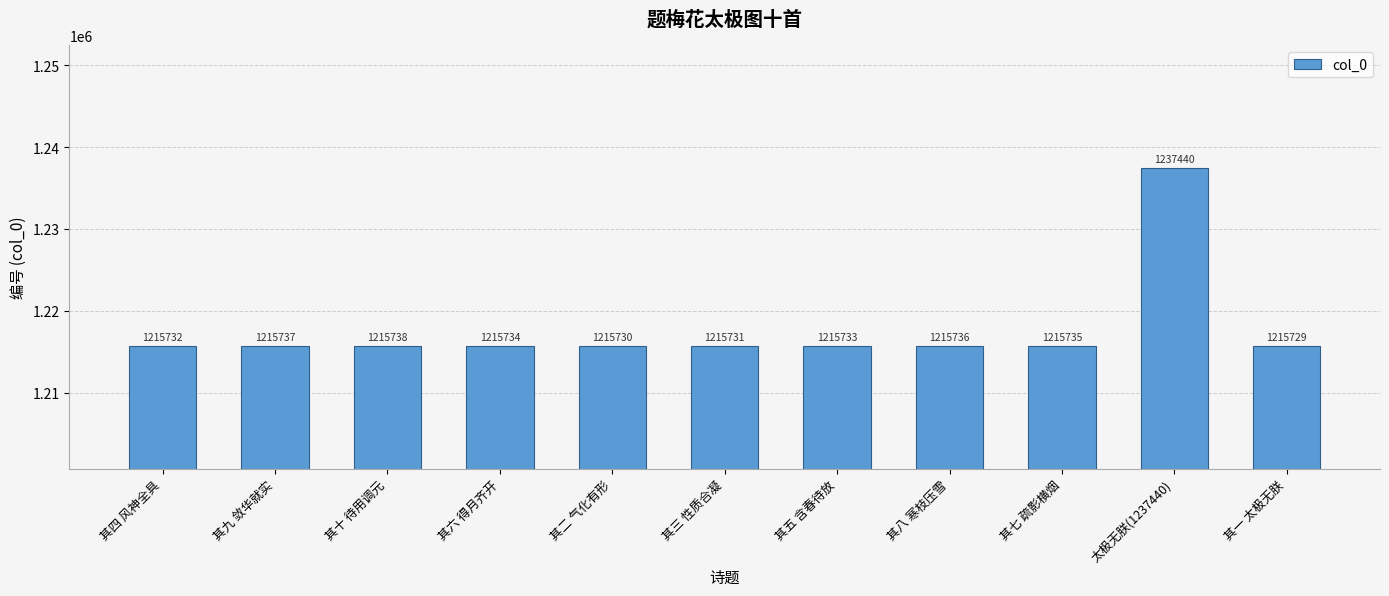

At which label does the data first exceed 1215734?

其九 敛华就实